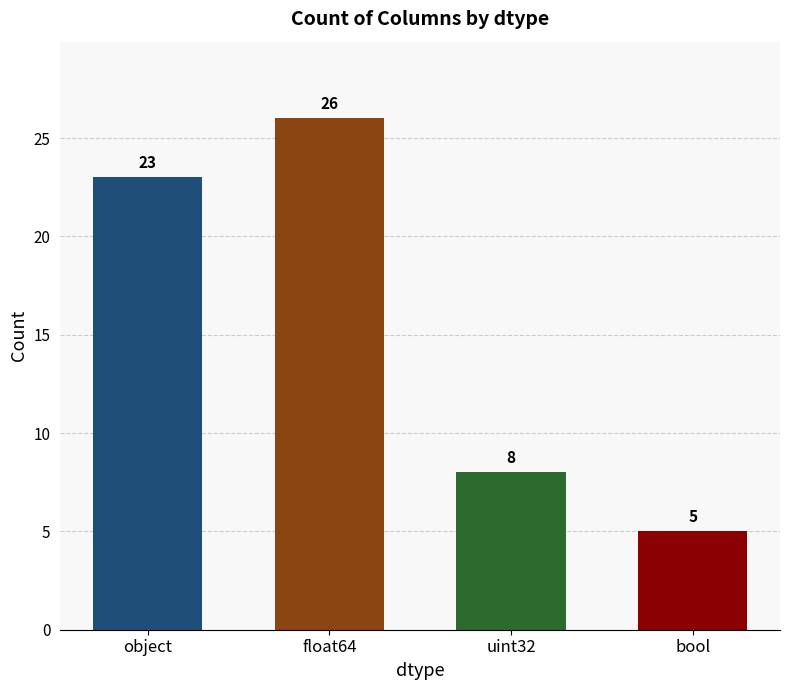

How many values are between 8 and 26?

3